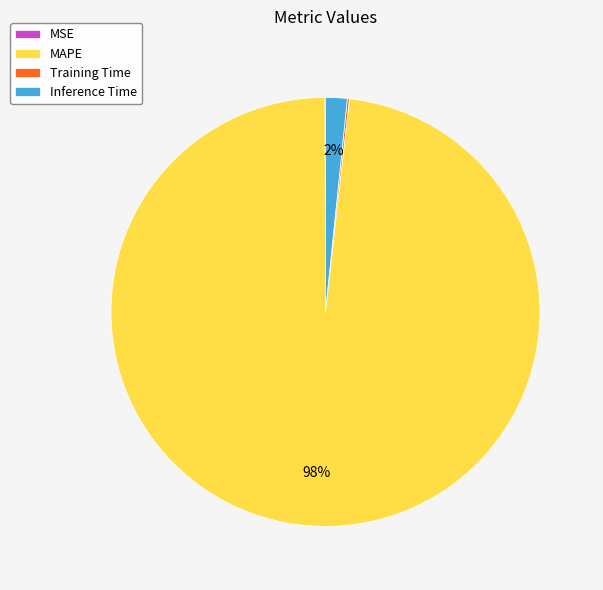

Which slice represents more than half of the pie?

MAPE